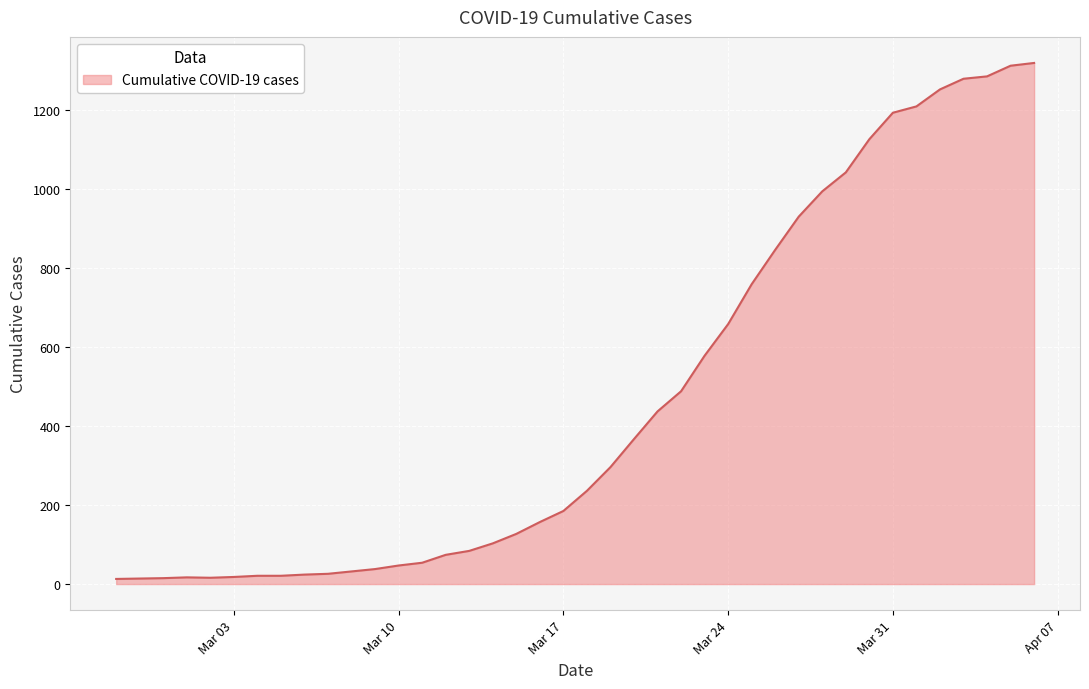

What is the greatest value displayed?

1319